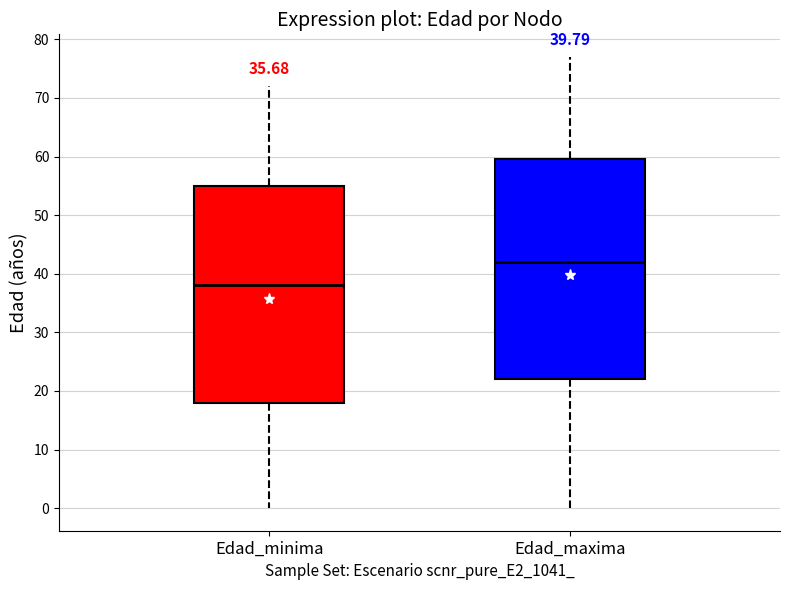

Which box's median line is the highest?

Edad_maxima